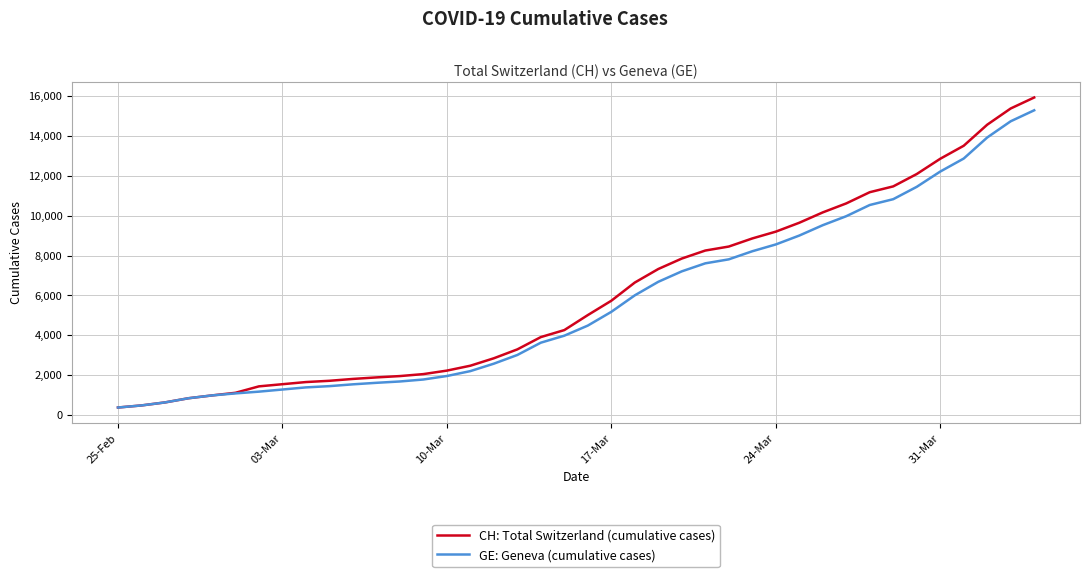

What is the maximum value shown in the chart?

15926